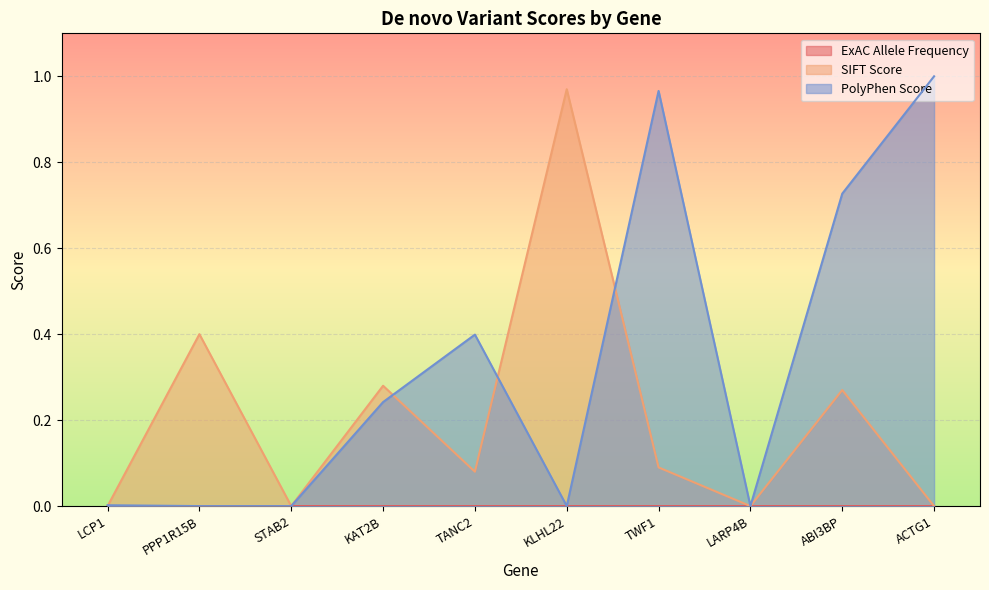

What is the label of the 1st point from the right?

ACTG1